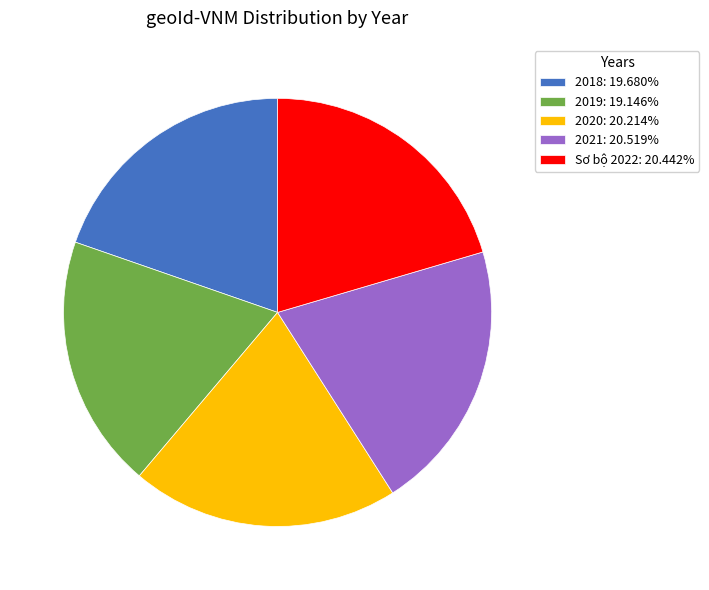

Is it true that 2020 is 20% of the pie?

True